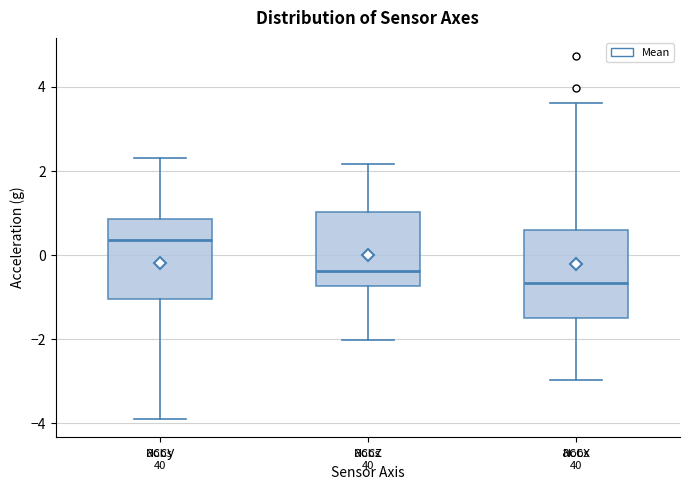

Reading left to right, read every box against the y-axis: the position of its median line, the range the box covers, and the ends of its whiskers. The values are not printed on the chart, so give them approximately, as read against the axis.

accy: median 0.4, box -1.0 to 0.8, whiskers -3.8 to 2.4
accz: median -0.4, box -0.8 to 1.0, whiskers -2.0 to 2.2
accx: median -0.6, box -1.4 to 0.6, whiskers -3.0 to 3.6